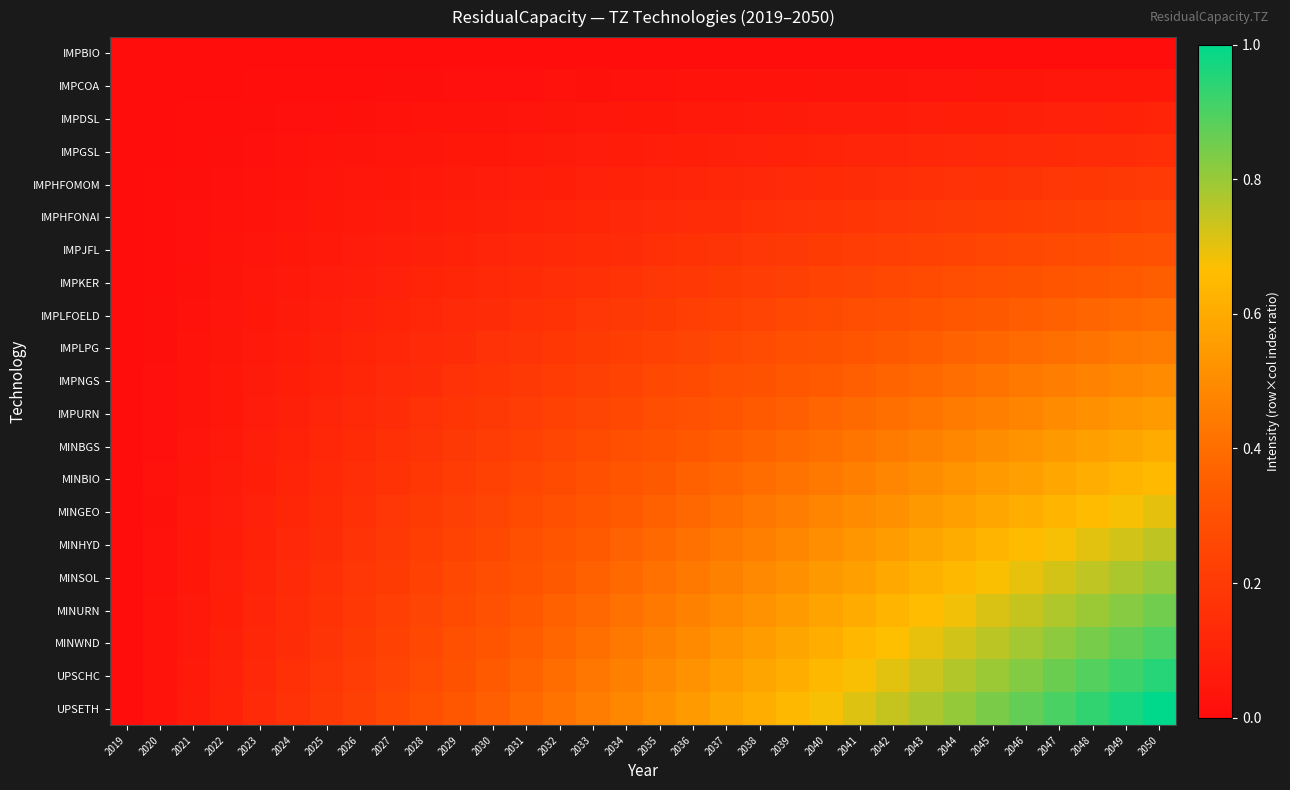

Reading right to left, list all the values displayed in this chart.

IMPBIO: 2050=0.0	2049=0.0	2048=0.0	2047=0.0	2046=0.0	2045=0.0	2044=0.0	2043=0.0	2042=0.0	2041=0.0	2040=0.0	2039=0.0	2038=0.0	2037=0.0	2036=0.0	2035=0.0	2034=0.0	2033=0.0	2032=0.0	2031=0.0	2030=0.0	2029=0.0	2028=0.0	2027=0.0	2026=0.0	2025=0.0	2024=0.0	2023=0.0	2022=0.0	2021=0.0	2020=0.0	2019=0.0
IMPCOA: 2050=0.1	2049=0.0	2048=0.0	2047=0.0	2046=0.0	2045=0.0	2044=0.0	2043=0.0	2042=0.0	2041=0.0	2040=0.0	2039=0.0	2038=0.0	2037=0.0	2036=0.0	2035=0.0	2034=0.0	2033=0.0	2032=0.0	2031=0.0	2030=0.0	2029=0.0	2028=0.0	2027=0.0	2026=0.0	2025=0.0	2024=0.0	2023=0.0	2022=0.0	2021=0.0	2020=0.0	2019=0.0
IMPDSL: 2050=0.1	2049=0.1	2048=0.1	2047=0.1	2046=0.1	2045=0.1	2044=0.1	2043=0.1	2042=0.1	2041=0.1	2040=0.1	2039=0.1	2038=0.1	2037=0.1	2036=0.1	2035=0.1	2034=0.0	2033=0.0	2032=0.0	2031=0.0	2030=0.0	2029=0.0	2028=0.0	2027=0.0	2026=0.0	2025=0.0	2024=0.0	2023=0.0	2022=0.0	2021=0.0	2020=0.0	2019=0.0
IMPGSL: 2050=0.1	2049=0.1	2048=0.1	2047=0.1	2046=0.1	2045=0.1	2044=0.1	2043=0.1	2042=0.1	2041=0.1	2040=0.1	2039=0.1	2038=0.1	2037=0.1	2036=0.1	2035=0.1	2034=0.1	2033=0.1	2032=0.1	2031=0.1	2030=0.1	2029=0.0	2028=0.0	2027=0.0	2026=0.0	2025=0.0	2024=0.0	2023=0.0	2022=0.0	2021=0.0	2020=0.0	2019=0.0
IMPHFOMOM: 2050=0.2	2049=0.2	2048=0.2	2047=0.2	2046=0.2	2045=0.2	2044=0.2	2043=0.2	2042=0.1	2041=0.1	2040=0.1	2039=0.1	2038=0.1	2037=0.1	2036=0.1	2035=0.1	2034=0.1	2033=0.1	2032=0.1	2031=0.1	2030=0.1	2029=0.1	2028=0.1	2027=0.1	2026=0.0	2025=0.0	2024=0.0	2023=0.0	2022=0.0	2021=0.0	2020=0.0	2019=0.0
IMPHFONAI: 2050=0.2	2049=0.2	2048=0.2	2047=0.2	2046=0.2	2045=0.2	2044=0.2	2043=0.2	2042=0.2	2041=0.2	2040=0.2	2039=0.2	2038=0.2	2037=0.1	2036=0.1	2035=0.1	2034=0.1	2033=0.1	2032=0.1	2031=0.1	2030=0.1	2029=0.1	2028=0.1	2027=0.1	2026=0.1	2025=0.0	2024=0.0	2023=0.0	2022=0.0	2021=0.0	2020=0.0	2019=0.0
IMPJFL: 2050=0.3	2049=0.3	2048=0.3	2047=0.3	2046=0.3	2045=0.3	2044=0.2	2043=0.2	2042=0.2	2041=0.2	2040=0.2	2039=0.2	2038=0.2	2037=0.2	2036=0.2	2035=0.2	2034=0.1	2033=0.1	2032=0.1	2031=0.1	2030=0.1	2029=0.1	2028=0.1	2027=0.1	2026=0.1	2025=0.1	2024=0.0	2023=0.0	2022=0.0	2021=0.0	2020=0.0	2019=0.0
IMPKER: 2050=0.3	2049=0.3	2048=0.3	2047=0.3	2046=0.3	2045=0.3	2044=0.3	2043=0.3	2042=0.3	2041=0.2	2040=0.2	2039=0.2	2038=0.2	2037=0.2	2036=0.2	2035=0.2	2034=0.2	2033=0.2	2032=0.1	2031=0.1	2030=0.1	2029=0.1	2028=0.1	2027=0.1	2026=0.1	2025=0.1	2024=0.1	2023=0.0	2022=0.0	2021=0.0	2020=0.0	2019=0.0
IMPLFOELD: 2050=0.4	2049=0.4	2048=0.4	2047=0.4	2046=0.3	2045=0.3	2044=0.3	2043=0.3	2042=0.3	2041=0.3	2040=0.3	2039=0.3	2038=0.2	2037=0.2	2036=0.2	2035=0.2	2034=0.2	2033=0.2	2032=0.2	2031=0.2	2030=0.1	2029=0.1	2028=0.1	2027=0.1	2026=0.1	2025=0.1	2024=0.1	2023=0.1	2022=0.0	2021=0.0	2020=0.0	2019=0.0
IMPLPG: 2050=0.5	2049=0.4	2048=0.4	2047=0.4	2046=0.4	2045=0.4	2044=0.4	2043=0.3	2042=0.3	2041=0.3	2040=0.3	2039=0.3	2038=0.3	2037=0.3	2036=0.2	2035=0.2	2034=0.2	2033=0.2	2032=0.2	2031=0.2	2030=0.2	2029=0.1	2028=0.1	2027=0.1	2026=0.1	2025=0.1	2024=0.1	2023=0.1	2022=0.0	2021=0.0	2020=0.0	2019=0.0
IMPNGS: 2050=0.5	2049=0.5	2048=0.5	2047=0.5	2046=0.4	2045=0.4	2044=0.4	2043=0.4	2042=0.4	2041=0.4	2040=0.3	2039=0.3	2038=0.3	2037=0.3	2036=0.3	2035=0.3	2034=0.2	2033=0.2	2032=0.2	2031=0.2	2030=0.2	2029=0.2	2028=0.1	2027=0.1	2026=0.1	2025=0.1	2024=0.1	2023=0.1	2022=0.0	2021=0.0	2020=0.0	2019=0.0
IMPURN: 2050=0.6	2049=0.5	2048=0.5	2047=0.5	2046=0.5	2045=0.5	2044=0.4	2043=0.4	2042=0.4	2041=0.4	2040=0.4	2039=0.4	2038=0.3	2037=0.3	2036=0.3	2035=0.3	2034=0.3	2033=0.2	2032=0.2	2031=0.2	2030=0.2	2029=0.2	2028=0.2	2027=0.1	2026=0.1	2025=0.1	2024=0.1	2023=0.1	2022=0.1	2021=0.0	2020=0.0	2019=0.0
MINBGS: 2050=0.6	2049=0.6	2048=0.6	2047=0.5	2046=0.5	2045=0.5	2044=0.5	2043=0.5	2042=0.4	2041=0.4	2040=0.4	2039=0.4	2038=0.4	2037=0.3	2036=0.3	2035=0.3	2034=0.3	2033=0.3	2032=0.3	2031=0.2	2030=0.2	2029=0.2	2028=0.2	2027=0.2	2026=0.1	2025=0.1	2024=0.1	2023=0.1	2022=0.1	2021=0.0	2020=0.0	2019=0.0
MINBIO: 2050=0.7	2049=0.6	2048=0.6	2047=0.6	2046=0.6	2045=0.5	2044=0.5	2043=0.5	2042=0.5	2041=0.5	2040=0.4	2039=0.4	2038=0.4	2037=0.4	2036=0.4	2035=0.3	2034=0.3	2033=0.3	2032=0.3	2031=0.3	2030=0.2	2029=0.2	2028=0.2	2027=0.2	2026=0.1	2025=0.1	2024=0.1	2023=0.1	2022=0.1	2021=0.0	2020=0.0	2019=0.0
MINGEO: 2050=0.7	2049=0.7	2048=0.7	2047=0.6	2046=0.6	2045=0.6	2044=0.6	2043=0.5	2042=0.5	2041=0.5	2040=0.5	2039=0.5	2038=0.4	2037=0.4	2036=0.4	2035=0.4	2034=0.3	2033=0.3	2032=0.3	2031=0.3	2030=0.2	2029=0.2	2028=0.2	2027=0.2	2026=0.2	2025=0.1	2024=0.1	2023=0.1	2022=0.1	2021=0.0	2020=0.0	2019=0.0
MINHYD: 2050=0.8	2049=0.7	2048=0.7	2047=0.7	2046=0.7	2045=0.6	2044=0.6	2043=0.6	2042=0.6	2041=0.5	2040=0.5	2039=0.5	2038=0.5	2037=0.4	2036=0.4	2035=0.4	2034=0.4	2033=0.3	2032=0.3	2031=0.3	2030=0.3	2029=0.2	2028=0.2	2027=0.2	2026=0.2	2025=0.1	2024=0.1	2023=0.1	2022=0.1	2021=0.0	2020=0.0	2019=0.0
MINSOL: 2050=0.8	2049=0.8	2048=0.7	2047=0.7	2046=0.7	2045=0.7	2044=0.6	2043=0.6	2042=0.6	2041=0.6	2040=0.5	2039=0.5	2038=0.5	2037=0.5	2036=0.4	2035=0.4	2034=0.4	2033=0.4	2032=0.3	2031=0.3	2030=0.3	2029=0.3	2028=0.2	2027=0.2	2026=0.2	2025=0.2	2024=0.1	2023=0.1	2022=0.1	2021=0.1	2020=0.0	2019=0.0
MINURN: 2050=0.8	2049=0.8	2048=0.8	2047=0.8	2046=0.7	2045=0.7	2044=0.7	2043=0.7	2042=0.6	2041=0.6	2040=0.6	2039=0.5	2038=0.5	2037=0.5	2036=0.5	2035=0.4	2034=0.4	2033=0.4	2032=0.4	2031=0.3	2030=0.3	2029=0.3	2028=0.2	2027=0.2	2026=0.2	2025=0.2	2024=0.1	2023=0.1	2022=0.1	2021=0.1	2020=0.0	2019=0.0
MINWND: 2050=0.9	2049=0.9	2048=0.8	2047=0.8	2046=0.8	2045=0.8	2044=0.7	2043=0.7	2042=0.7	2041=0.6	2040=0.6	2039=0.6	2038=0.6	2037=0.5	2036=0.5	2035=0.5	2034=0.4	2033=0.4	2032=0.4	2031=0.3	2030=0.3	2029=0.3	2028=0.3	2027=0.2	2026=0.2	2025=0.2	2024=0.1	2023=0.1	2022=0.1	2021=0.1	2020=0.0	2019=0.0
UPSCHC: 2050=0.9	2049=0.9	2048=0.9	2047=0.9	2046=0.8	2045=0.8	2044=0.8	2043=0.7	2042=0.7	2041=0.7	2040=0.6	2039=0.6	2038=0.6	2037=0.6	2036=0.5	2035=0.5	2034=0.5	2033=0.4	2032=0.4	2031=0.4	2030=0.3	2029=0.3	2028=0.3	2027=0.2	2026=0.2	2025=0.2	2024=0.2	2023=0.1	2022=0.1	2021=0.1	2020=0.0	2019=0.0
UPSETH: 2050=1.0	2049=1.0	2048=0.9	2047=0.9	2046=0.9	2045=0.8	2044=0.8	2043=0.8	2042=0.7	2041=0.7	2040=0.7	2039=0.6	2038=0.6	2037=0.6	2036=0.5	2035=0.5	2034=0.5	2033=0.5	2032=0.4	2031=0.4	2030=0.4	2029=0.3	2028=0.3	2027=0.3	2026=0.2	2025=0.2	2024=0.2	2023=0.1	2022=0.1	2021=0.1	2020=0.0	2019=0.0